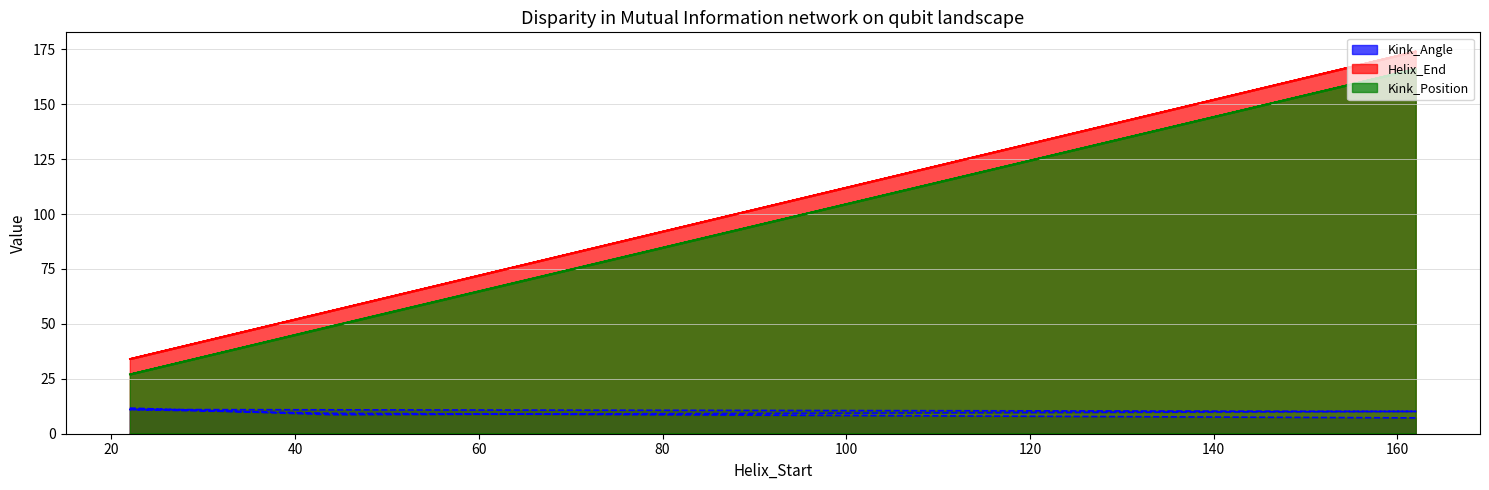

Does the chart display data point markers on the line(s)?

No